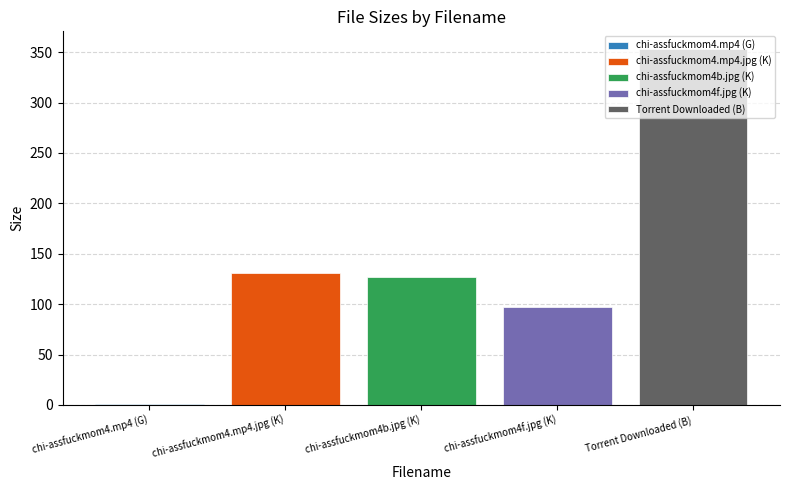

List the labels in order of chi-assfuckmom4f.jpg (K) value, largest first.

chi-assfuckmom4b.jpg (K)